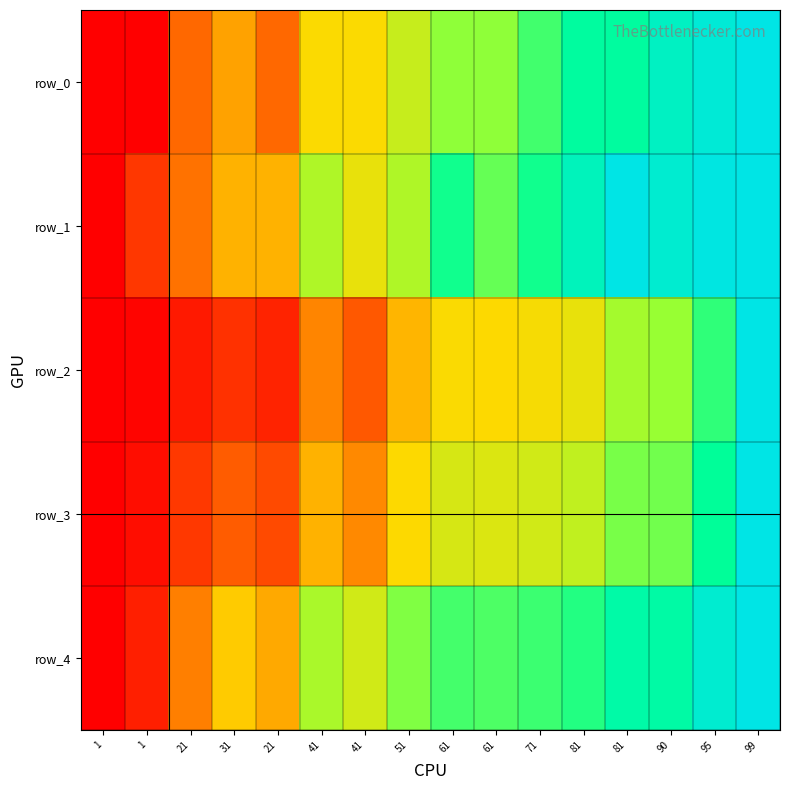

Which series changed the most between 41 and 95?

row_0